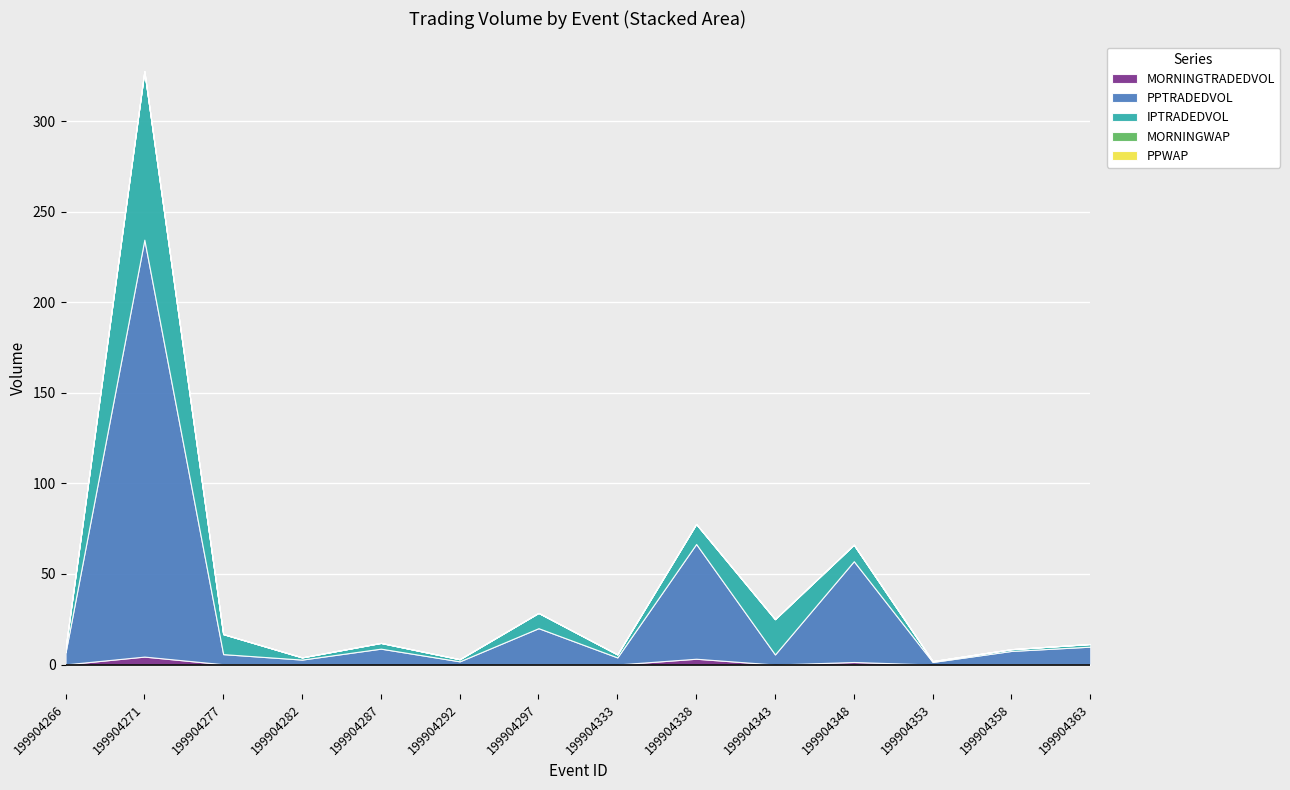

Is the value of PPWAP at 199904266 greater than the value of MORNINGWAP at 199904333?

Yes